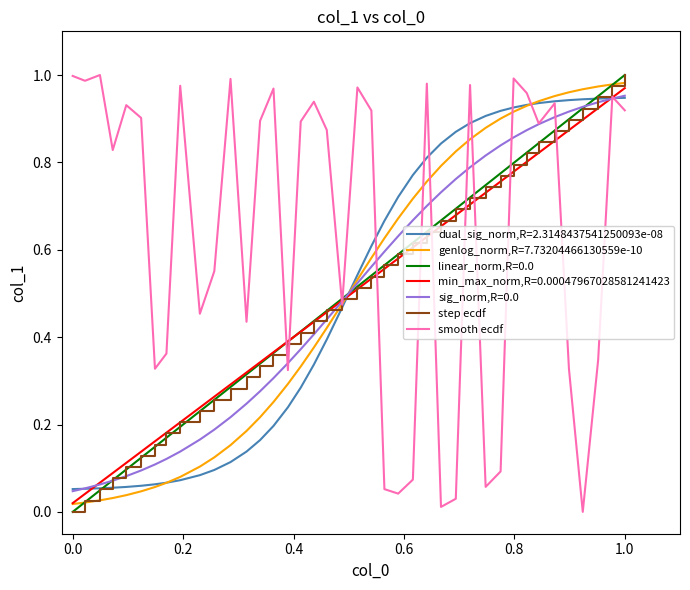

The step ecdf series shows 0.7 at 1.0. True or false?

False